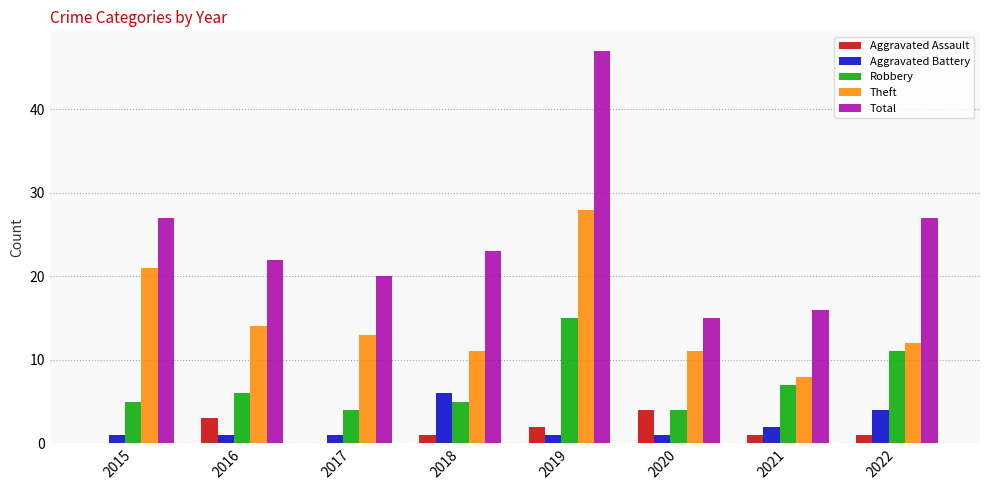

Read the Robbery value at 2018.

5